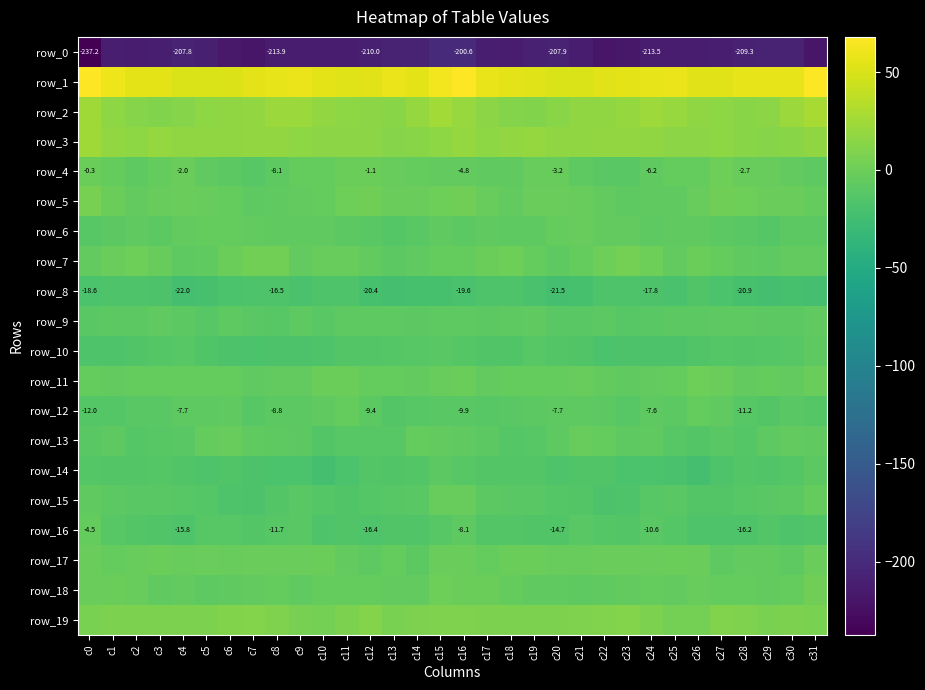

Is it true that row_18 equals -4.3 at c12?

True